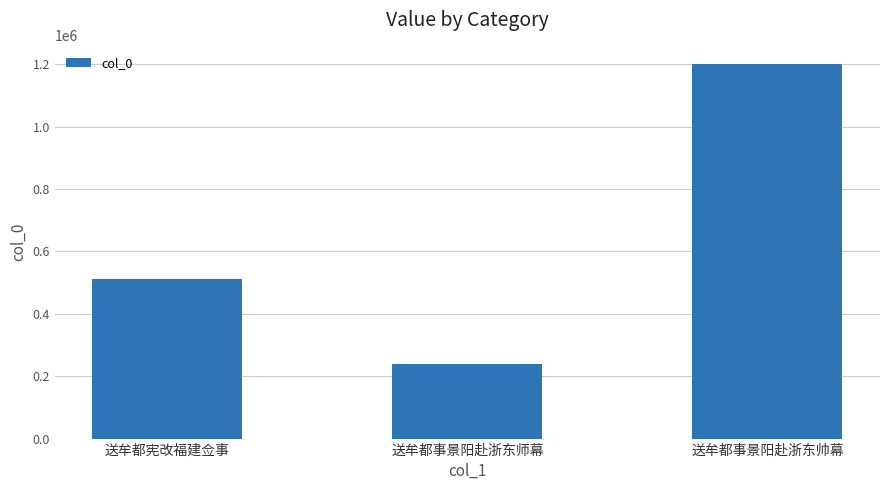

Which label corresponds to the largest value in the chart?

送牟都事景阳赴浙东帅幕